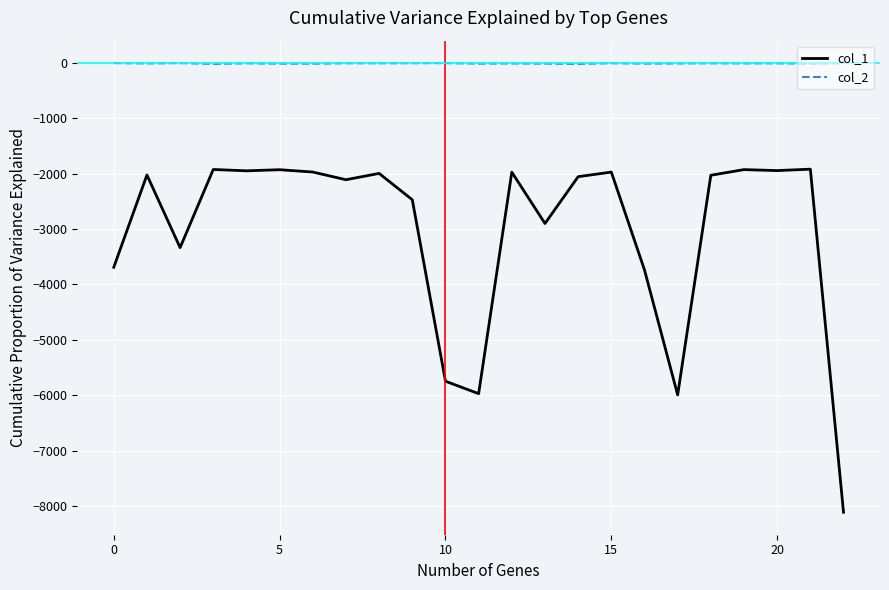

Which series has the largest range (max minus min)?

col_1